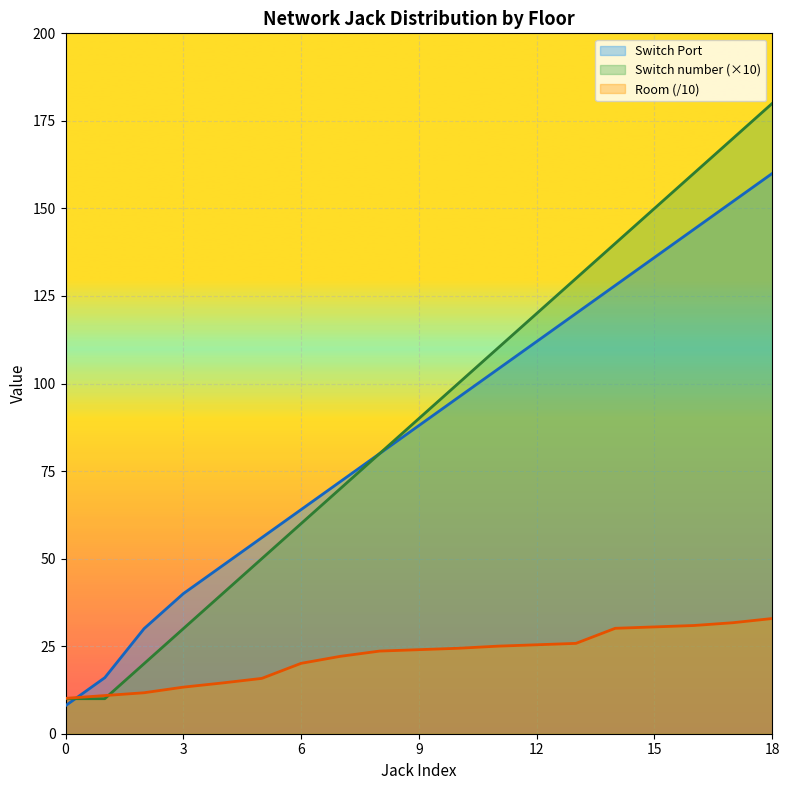

List the series in order of their peak value, lowest first.

Room (/10), Switch Port, Switch number (×10)